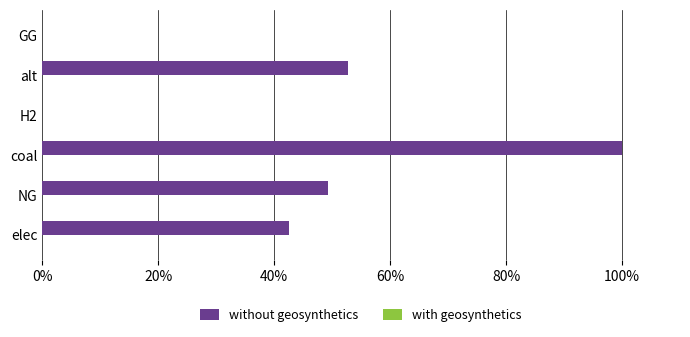

Is it true that the value at coal is 46.9?

False